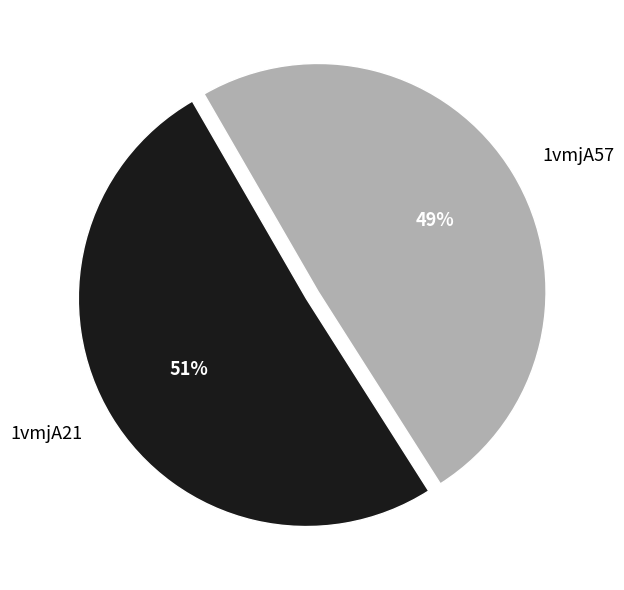

Which category has the smallest portion of the pie?

1vmjA57